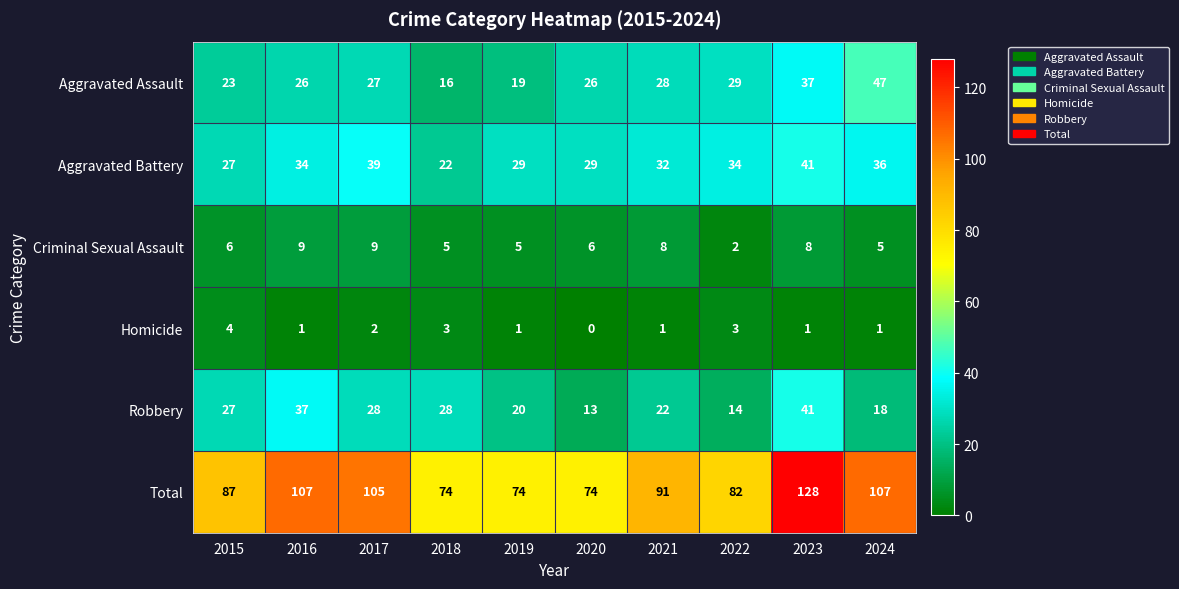

What is the difference between the highest and lowest values at 2018?

71